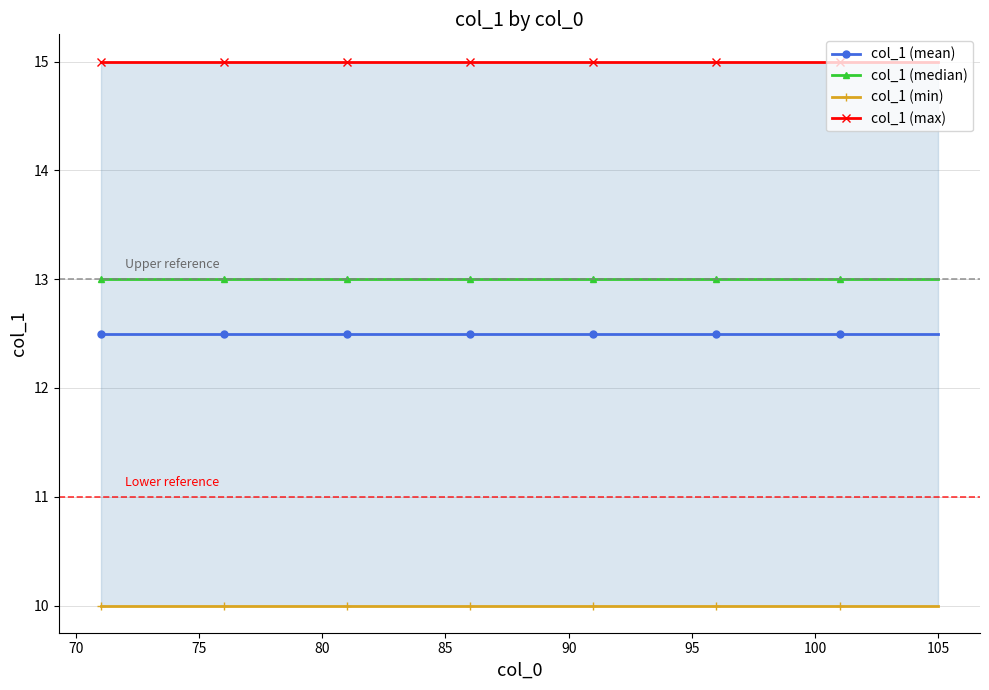

Does the chart have visible grid lines?

Yes